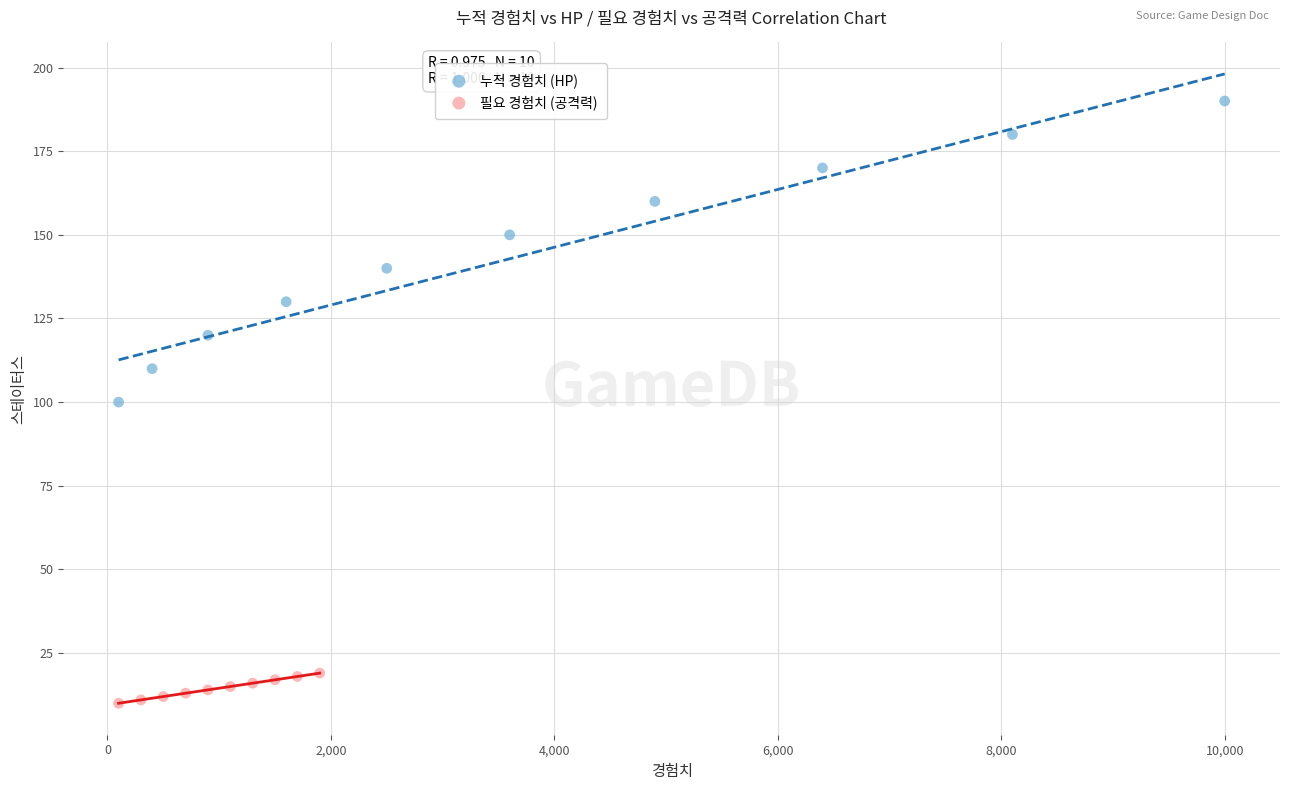

What are all the series names shown in the legend?

누적 경험치 (HP), 필요 경험치 (공격력)